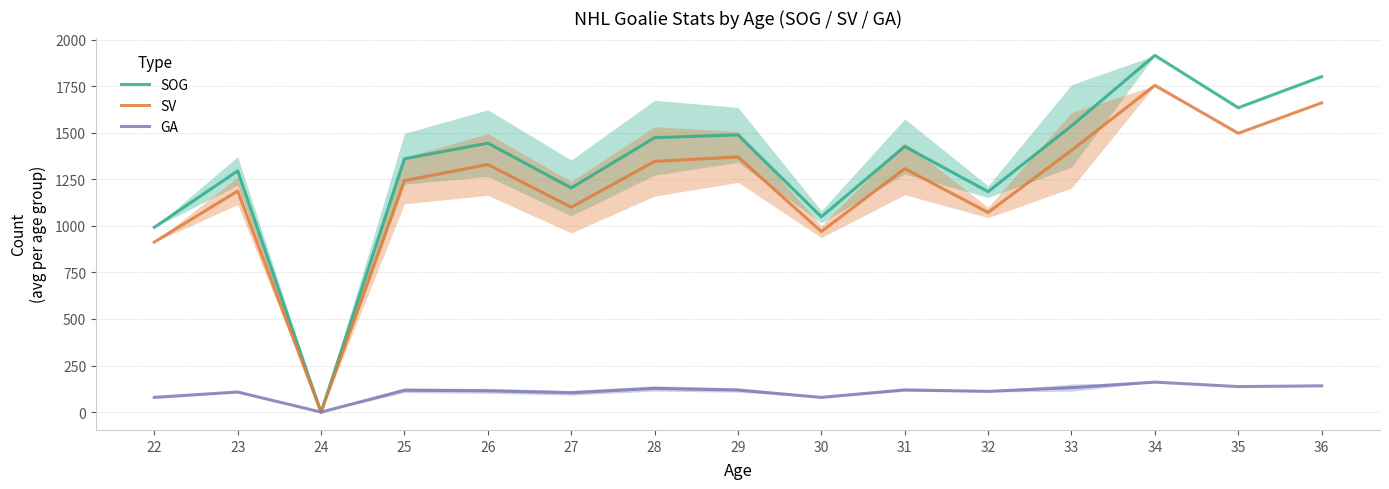

What is the sum of all SV values?

18152.3